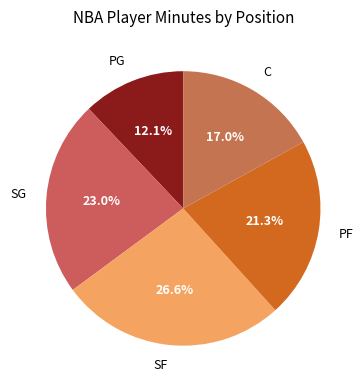

Approximately how many times larger is the value at C compared to SG?

0.7